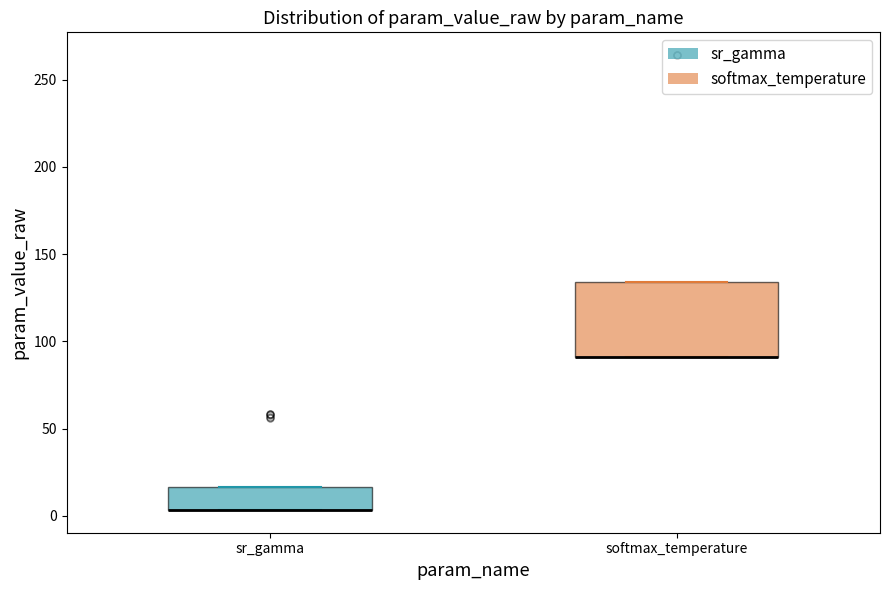

Which box is the tallest, from its lower edge to its upper edge?

softmax_temperature